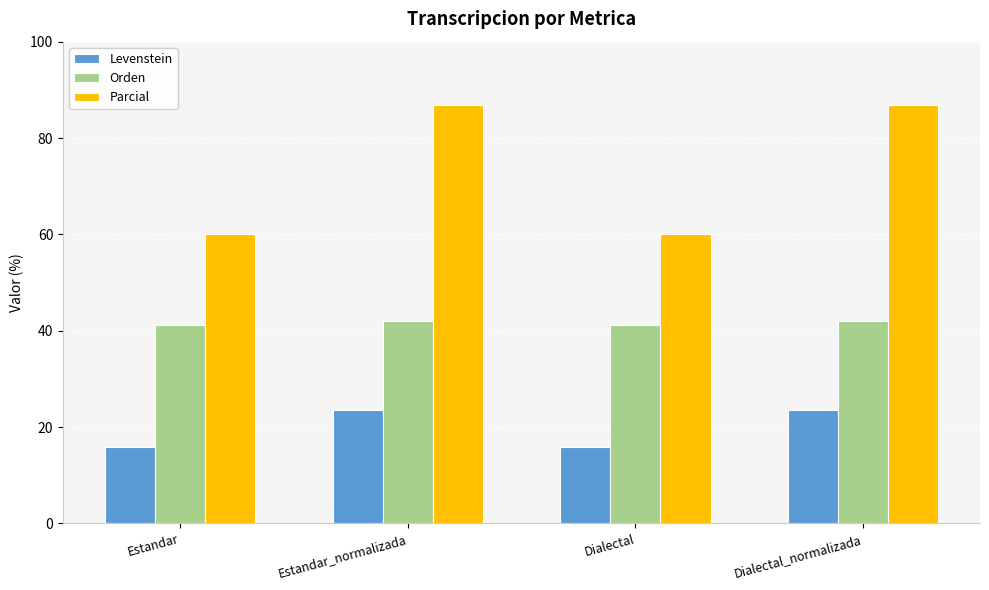

The value of Levenstein at Estandar is 4.6. True or false?

False